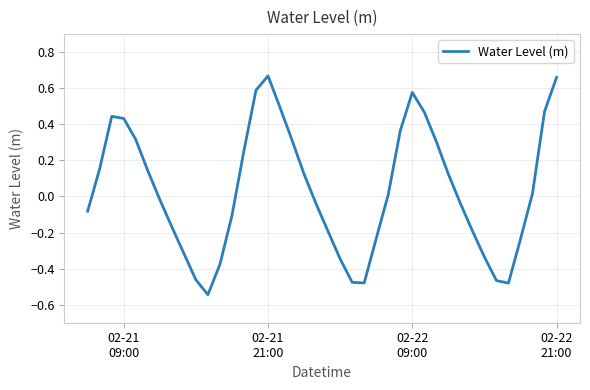

What is the difference between the maximum and minimum values?

1.2